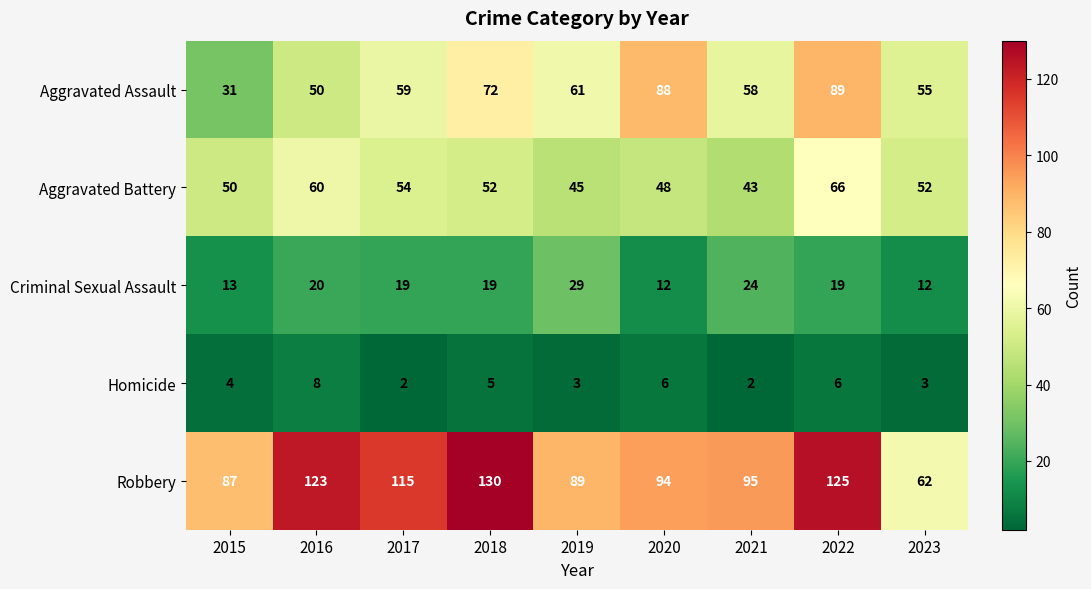

The Robbery series shows 207 at 2022. True or false?

False